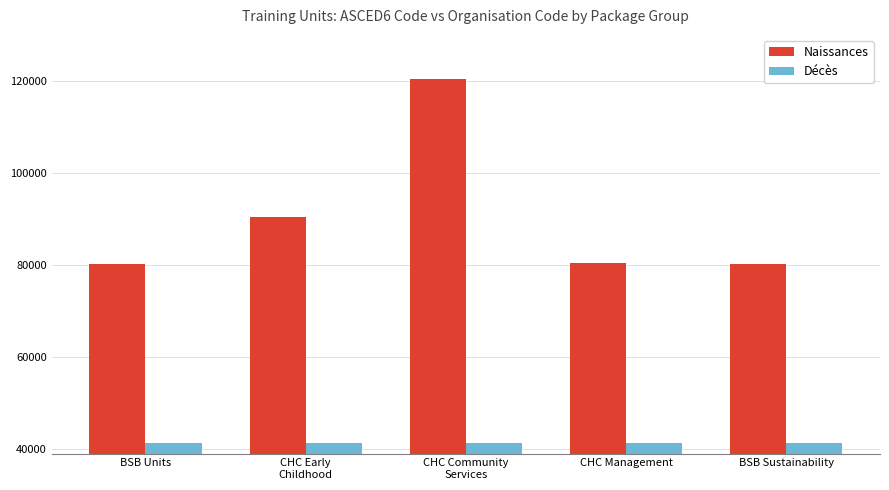

Count the number of data series in this chart.

2